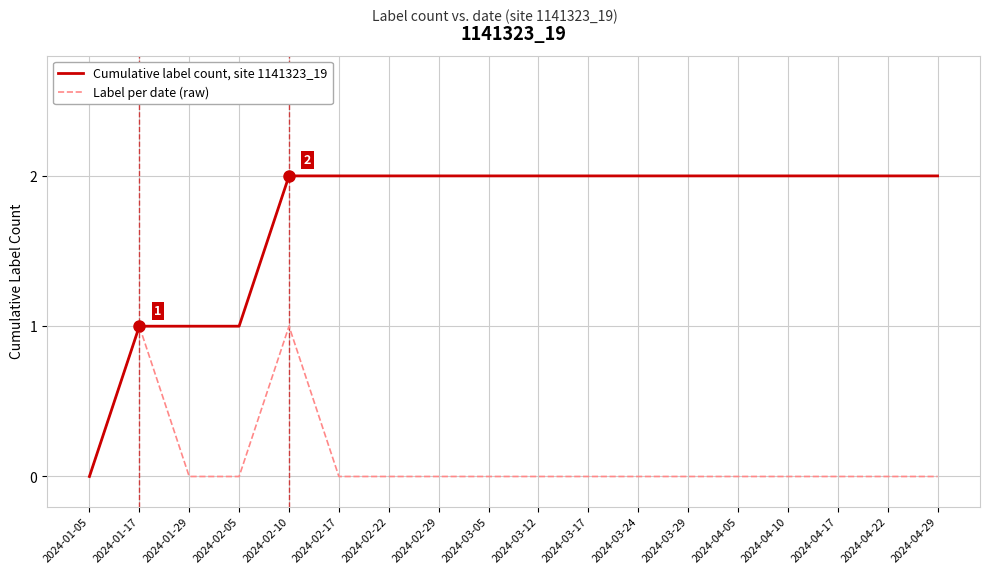

Is the value of Cumulative label count, site 1141323_19 at 2024-02-29 greater than the value of Label per date (raw) at 2024-04-29?

Yes